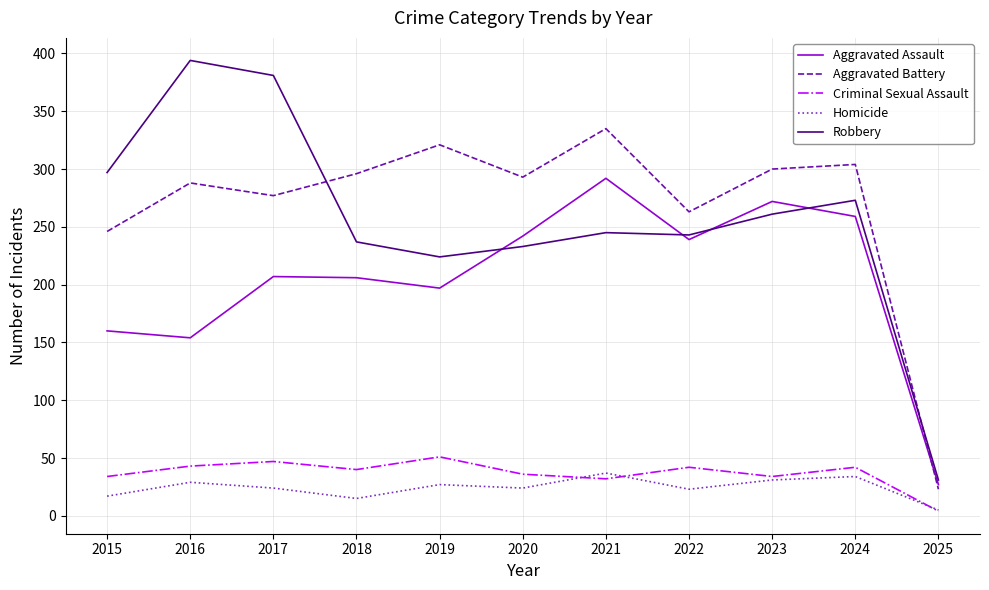

Does the chart have visible grid lines?

Yes